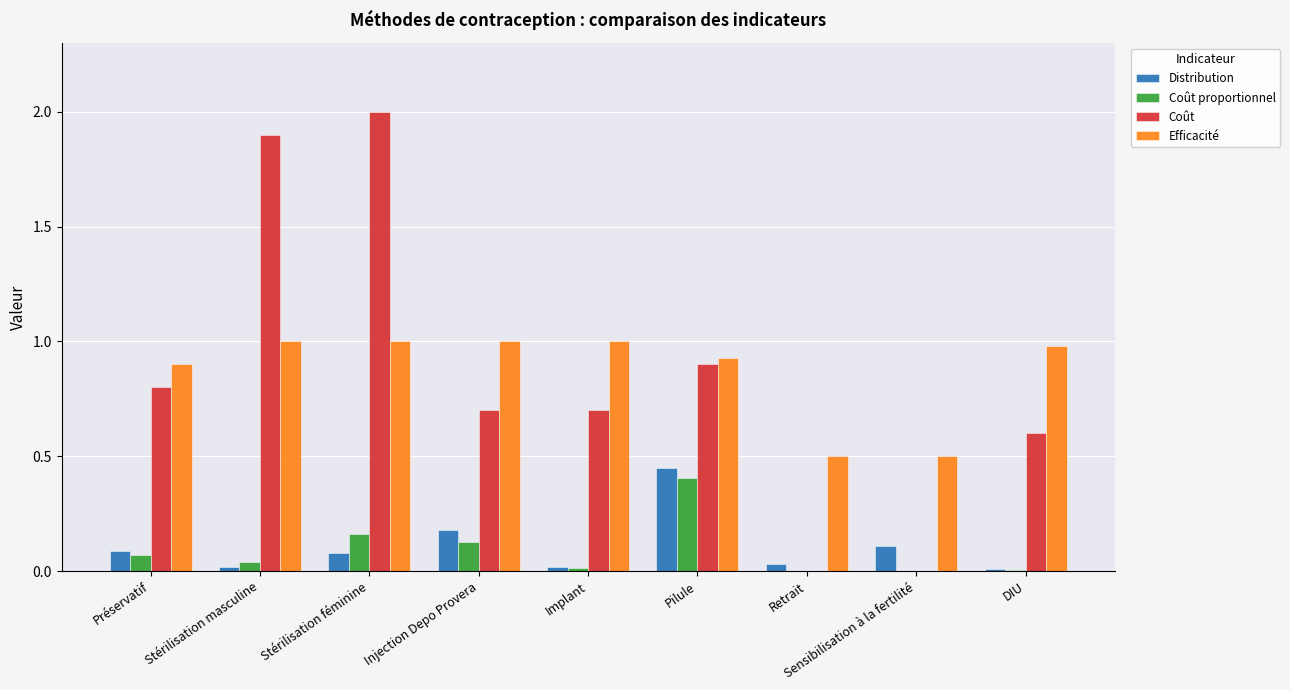

At which category is the sum across all series the highest?

Stérilisation féminine